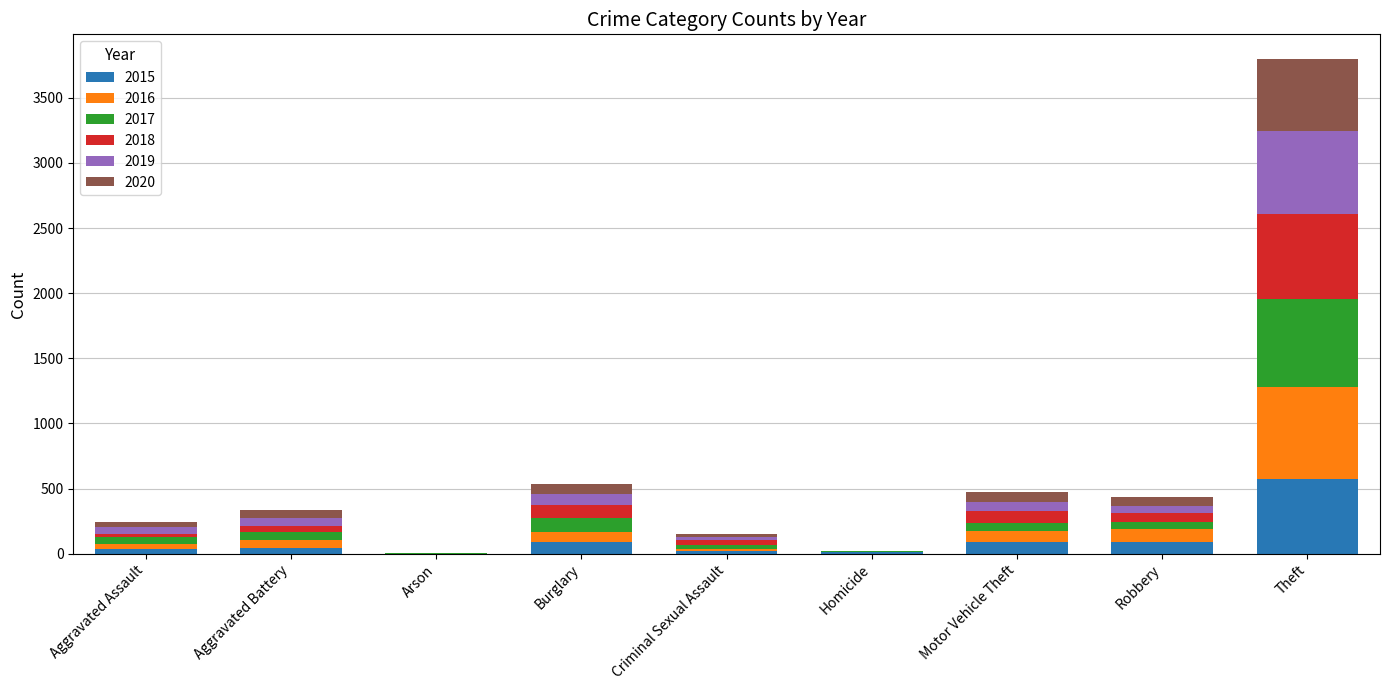

At which label does 2015 reach its peak?

Theft